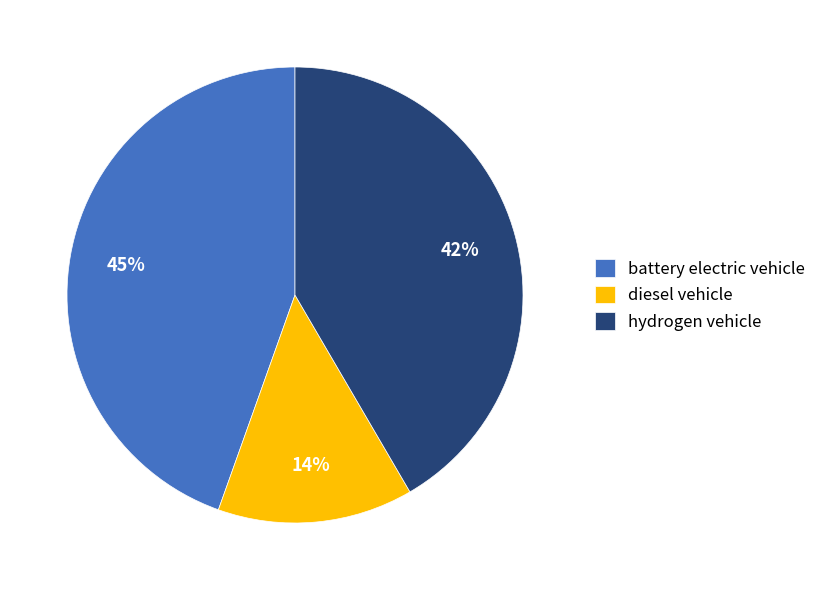

Is there a majority slice in this chart?

No